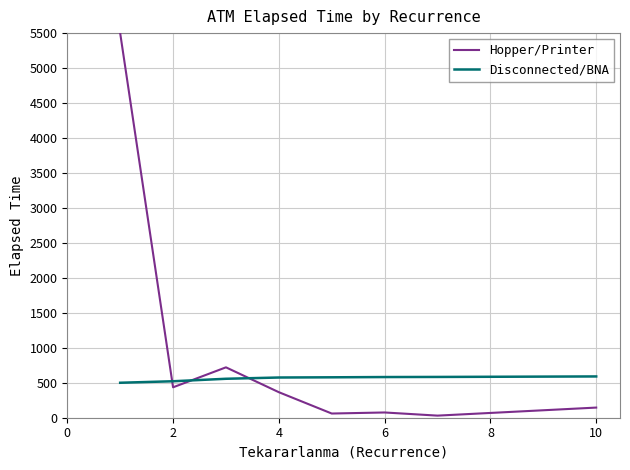

Which series has the largest range (max minus min)?

Hopper/Printer